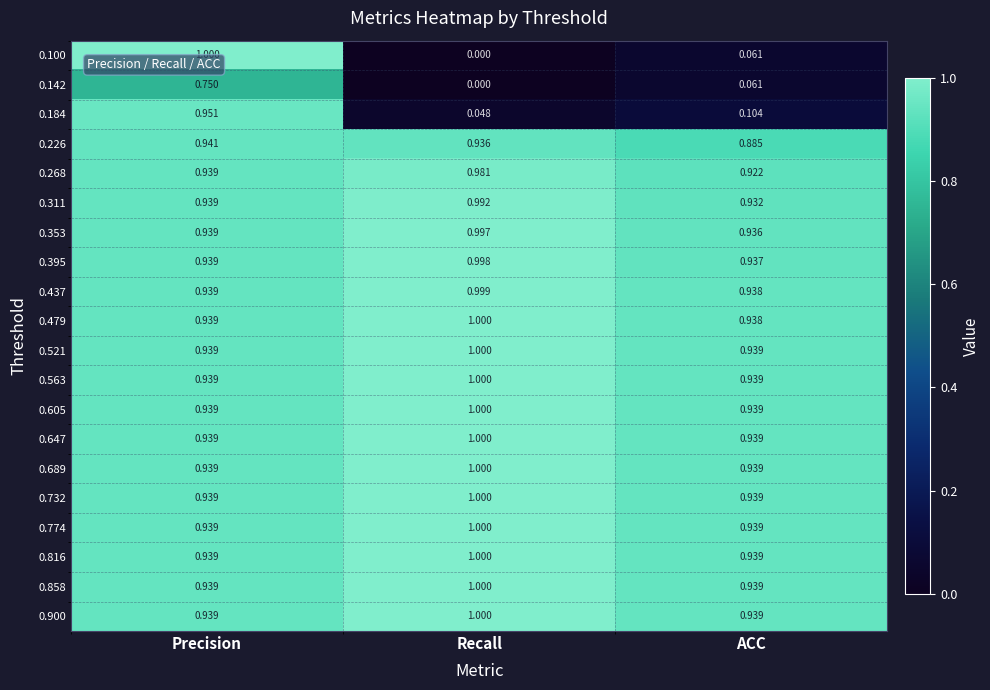

At which label does 0.858 reach its peak?

Recall